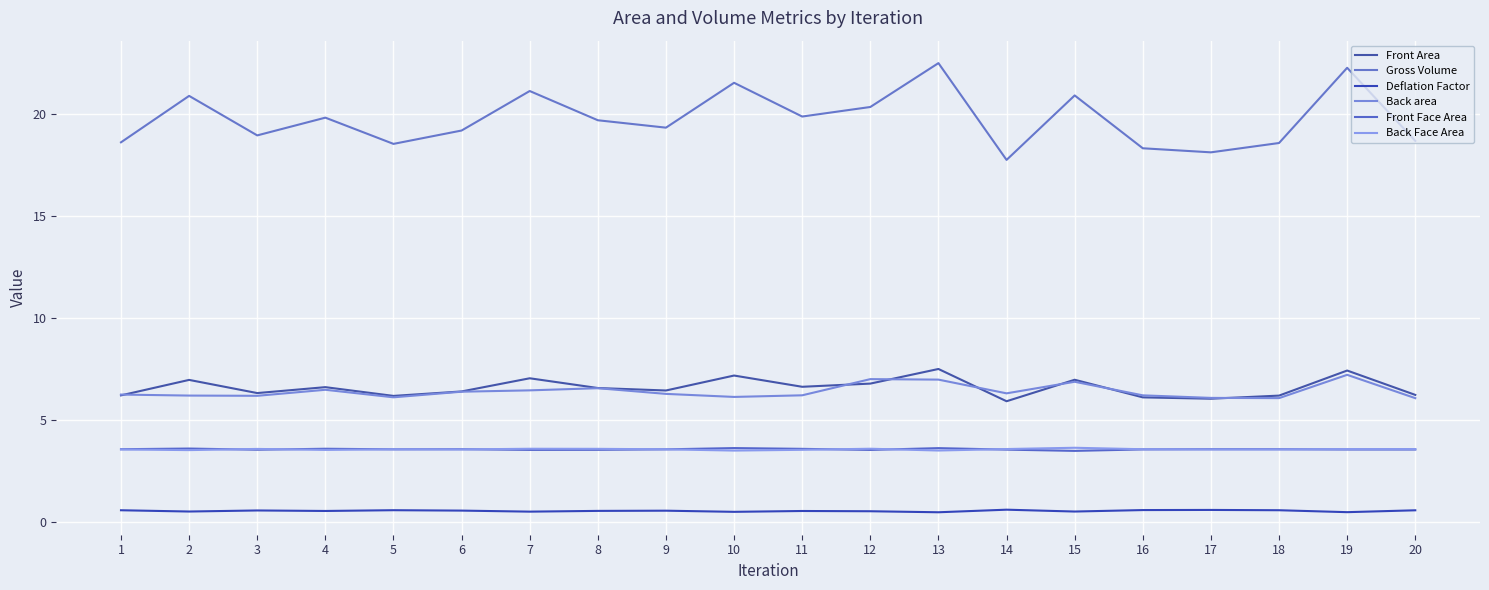

Between 6 and 1, which is larger?

6